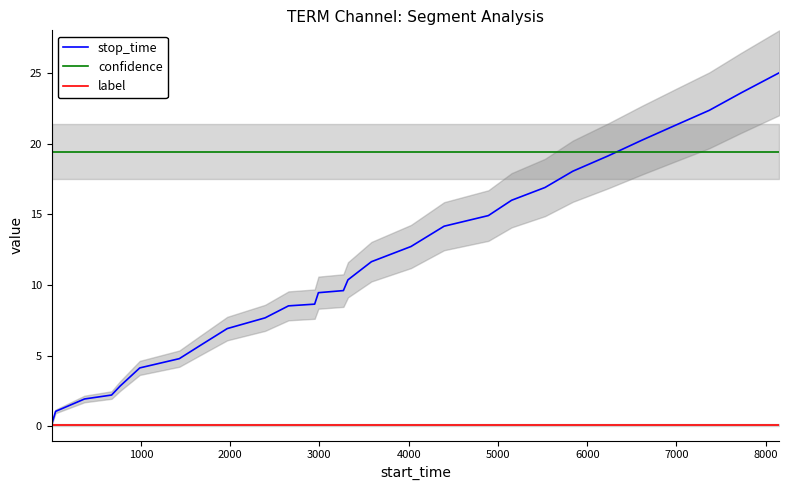

Reading left to right, what are all the values shown in this chart?

stop_time: 0.1	1.1	1.9	2.2	2.9	4.1	4.8	5.7	6.9	7.7	8.5	8.6	9.5	9.6	10.4	11.6	12.7	14.2	14.9	16.0	16.9	18.0	19.1	20.2	21.3	22.3	23.6	25.0
confidence: 19.4	19.4	19.4	19.4	19.4	19.4	19.4	19.4	19.4	19.4	19.4	19.4	19.4	19.4	19.4	19.4	19.4	19.4	19.4	19.4	19.4	19.4	19.4	19.4	19.4	19.4	19.4	19.4
label: 0.1	0.1	0.1	0.1	0.1	0.1	0.1	0.1	0.1	0.1	0.1	0.1	0.1	0.1	0.1	0.1	0.1	0.1	0.1	0.1	0.1	0.1	0.1	0.1	0.1	0.1	0.1	0.1